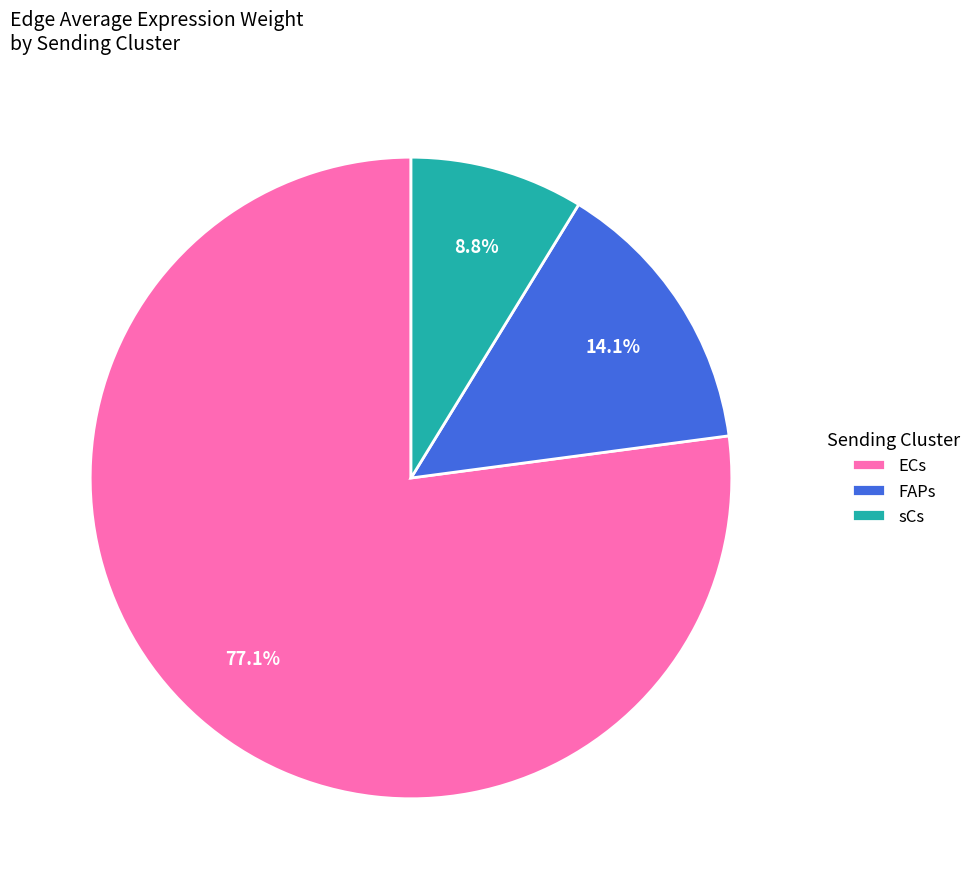

What is the total percentage of sCs and ECs?

85.9%